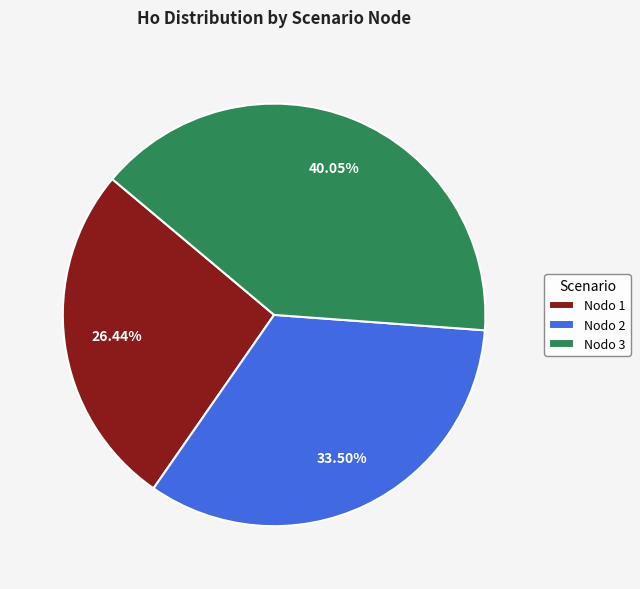

Which category has the smallest portion of the pie?

Nodo 1